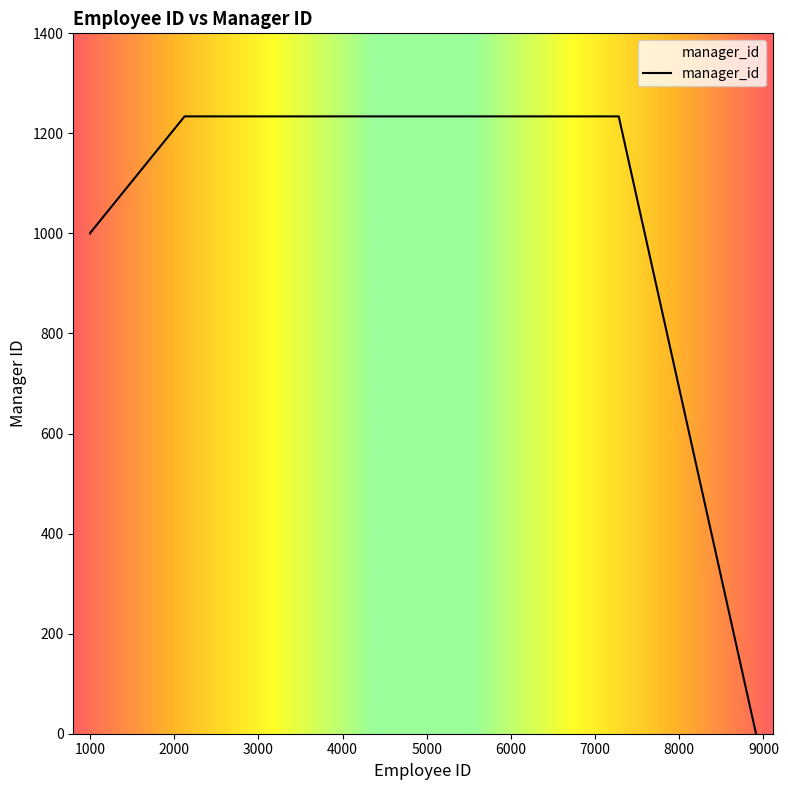

How many lines are shown in the chart?

1